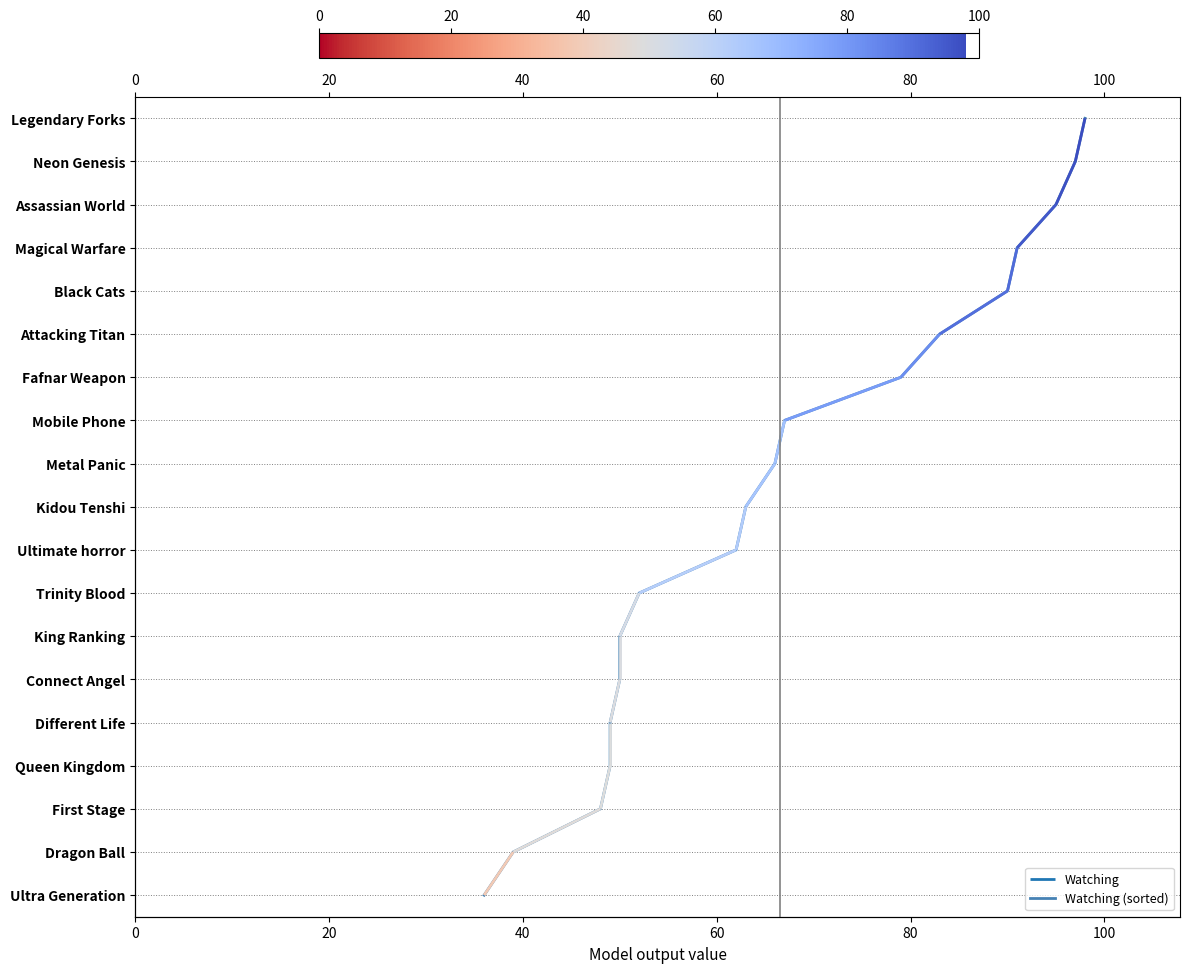

True or false: there are more than 0 points higher than both neighbors.

False